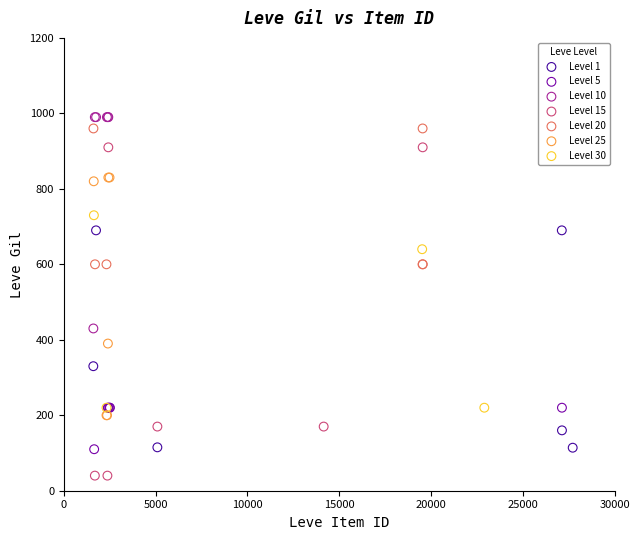

Which series has the largest Y range (max minus min)?

Level 15